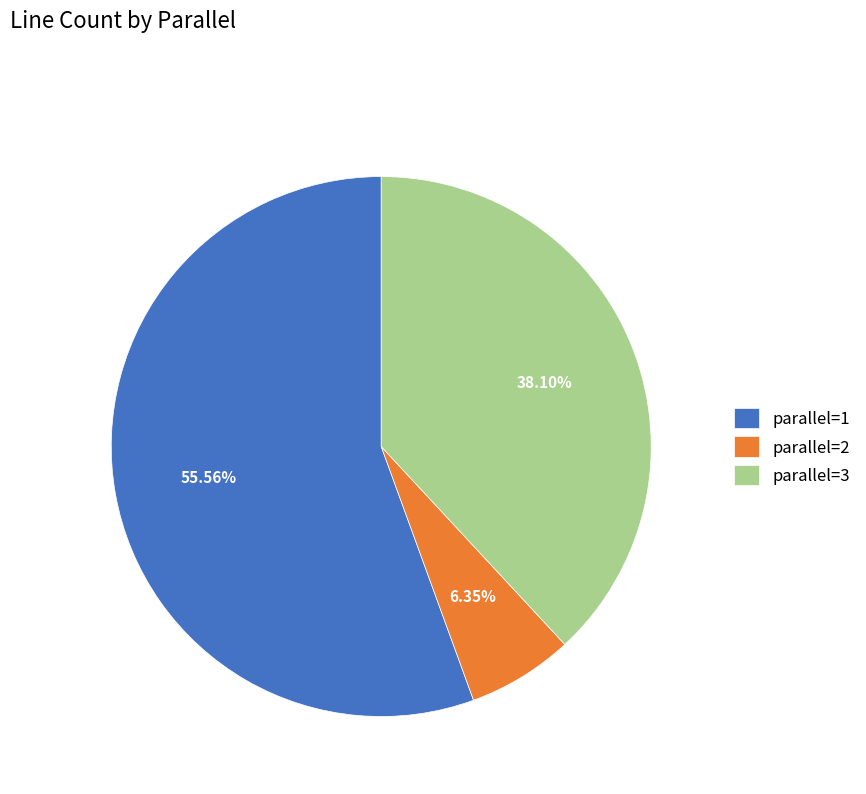

Rank the categories by value from highest to lowest.

parallel=1, parallel=3, parallel=2